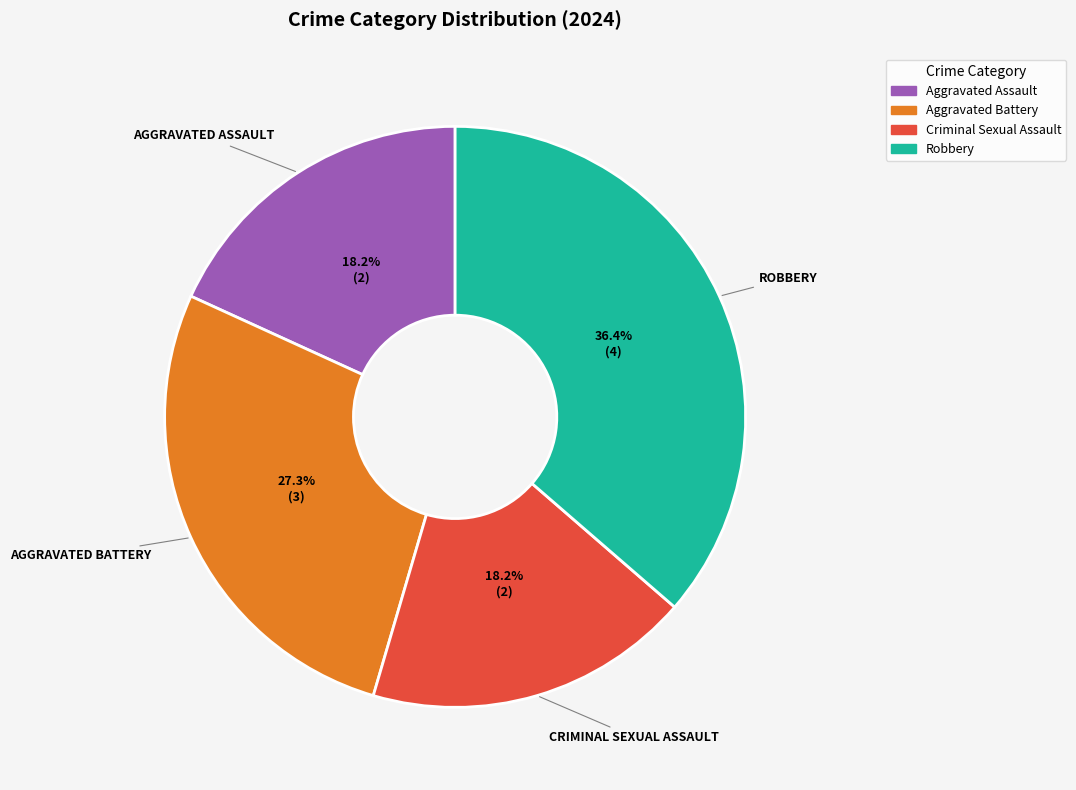

Is there any slice that represents more than half of the pie?

No